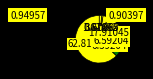

How many segments does this pie chart have?

7